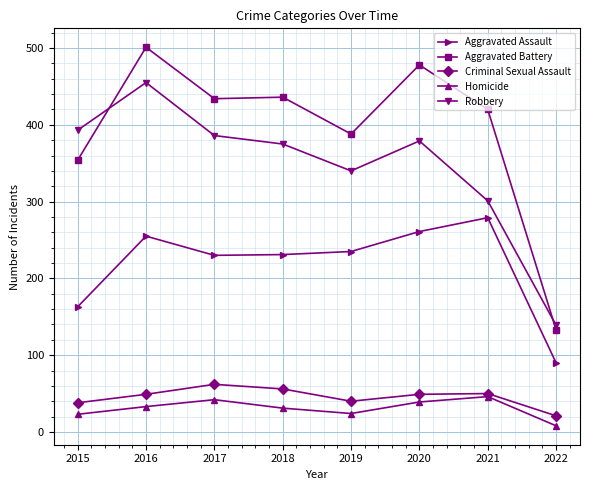

Where is Robbery nearest to the value 297?

2021